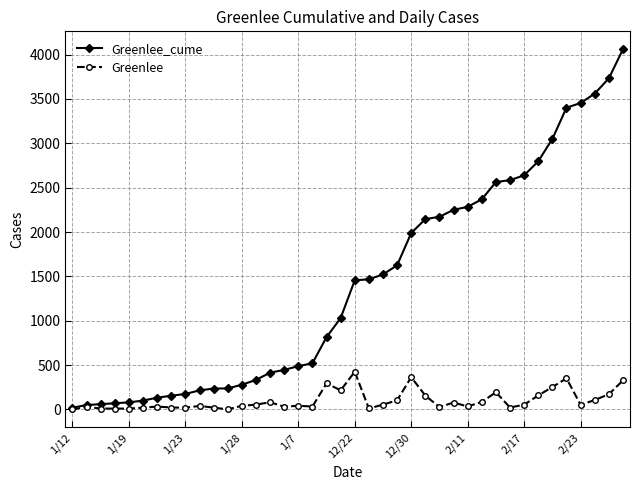

Which series has the largest range (max minus min)?

Greenlee_cume